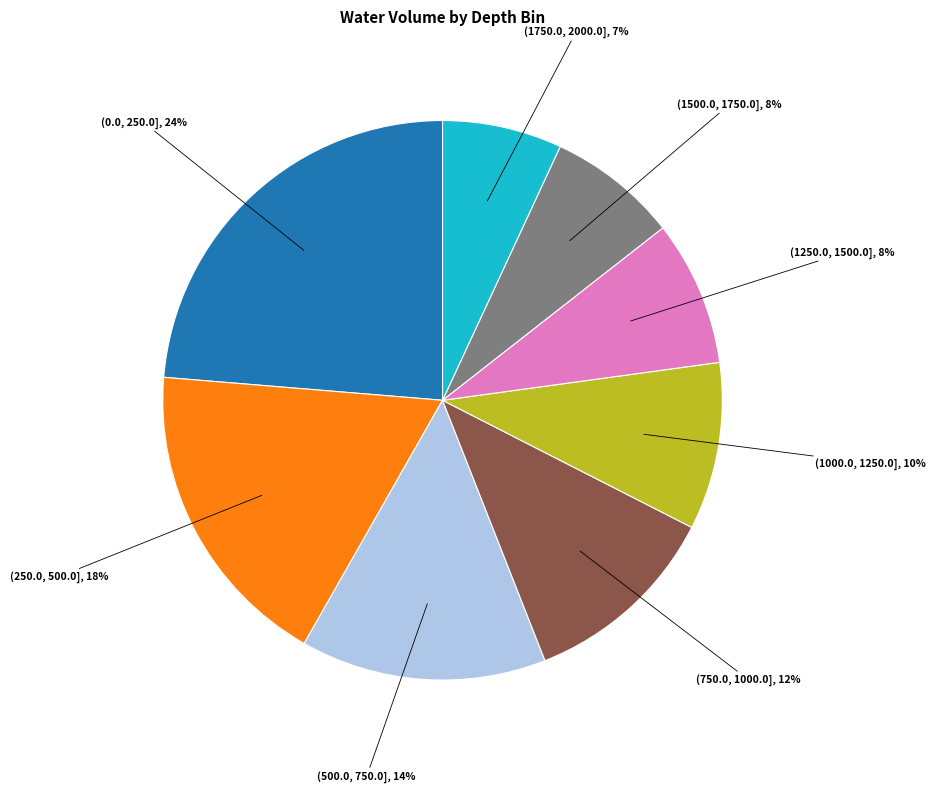

Count the number of slices in the pie.

8